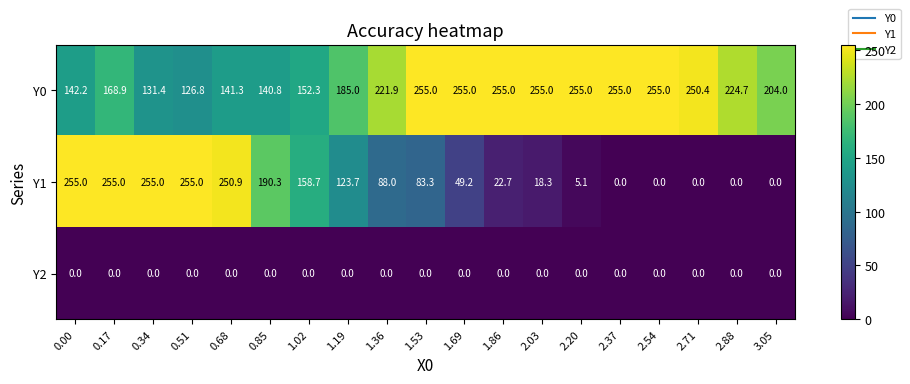

At which category is the sum across all series the highest?

0.17